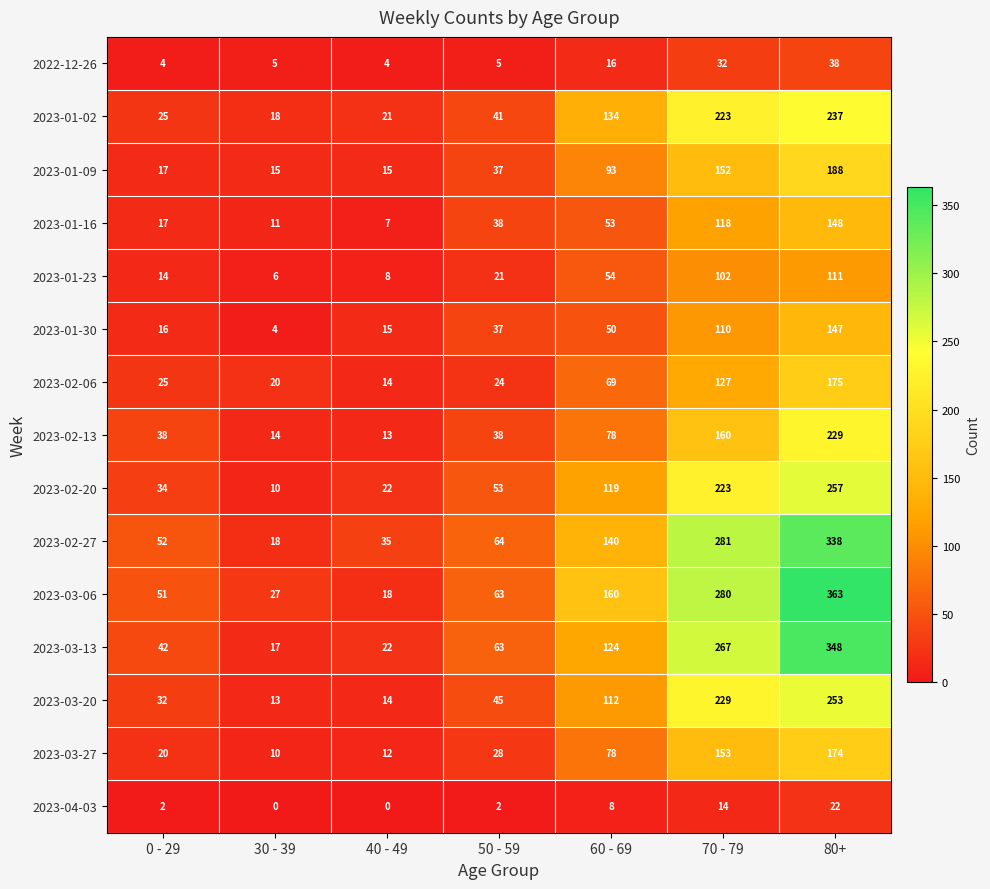

Which series has the largest total across all categories?

2023-03-06